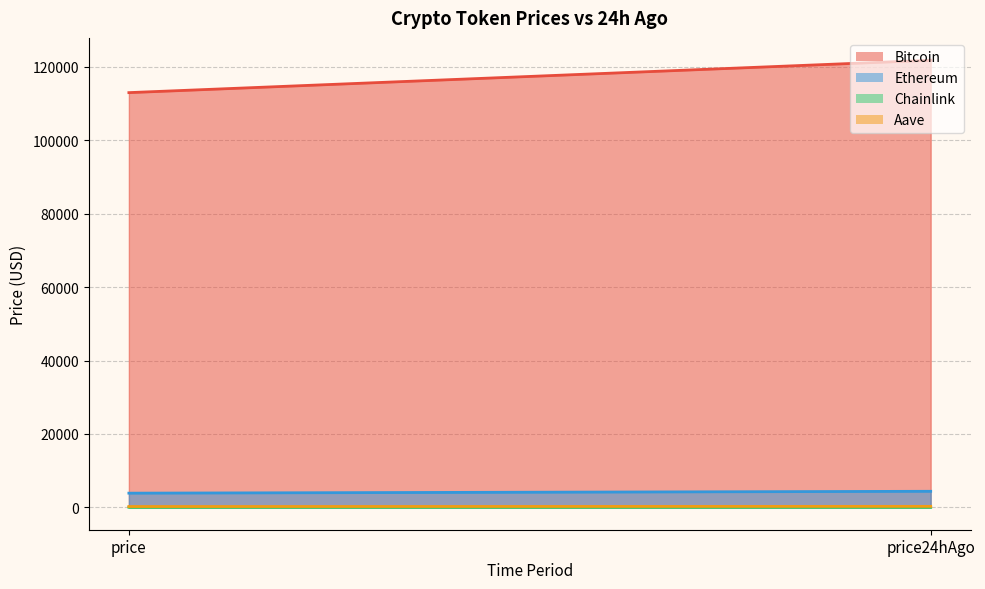

What is the total value across all series at price24hAgo?

126476.2